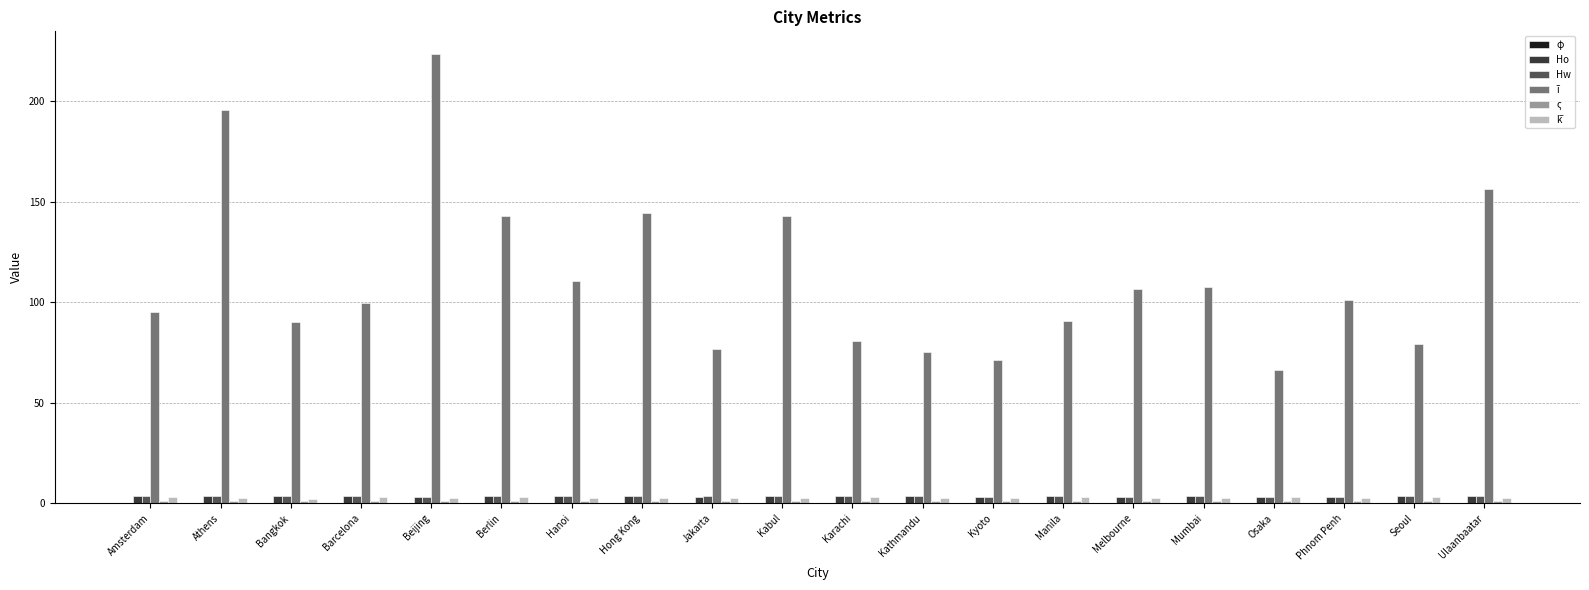

Which category has the highest value across all series?

Beijing